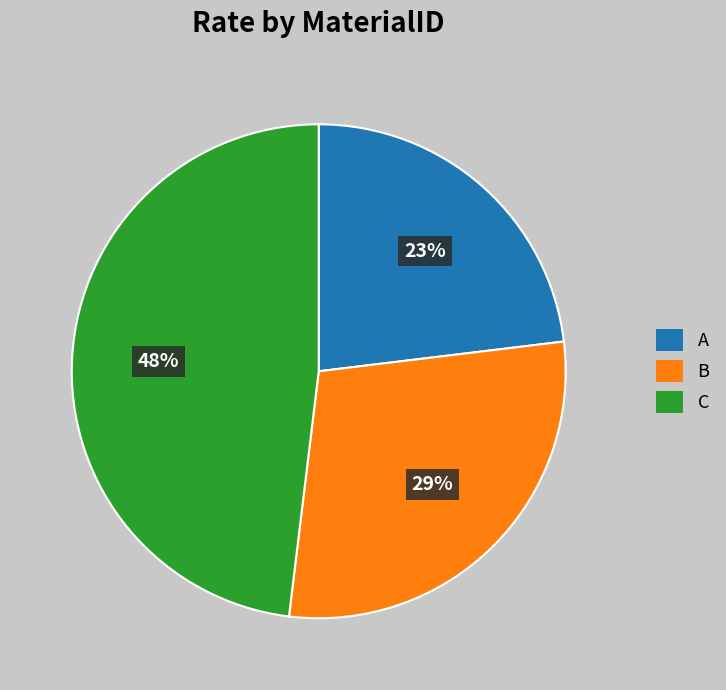

Count the number of slices in the pie.

3